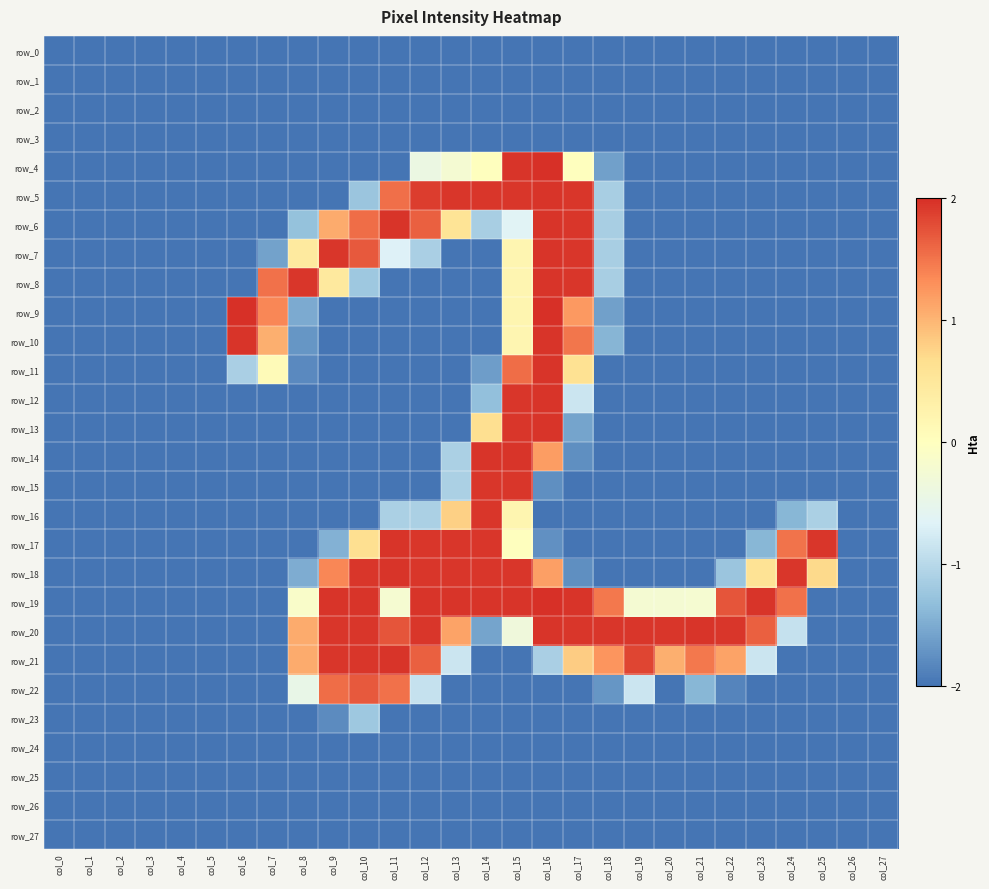

Reading left to right, what are all the values shown in this chart?

row_0: col_0=-2.0	col_1=-2.0	col_2=-2.0	col_3=-2.0	col_4=-2.0	col_5=-2.0	col_6=-2.0	col_7=-2.0	col_8=-2.0	col_9=-2.0	col_10=-2.0	col_11=-2.0	col_12=-2.0	col_13=-2.0	col_14=-2.0	col_15=-2.0	col_16=-2.0	col_17=-2.0	col_18=-2.0	col_19=-2.0	col_20=-2.0	col_21=-2.0	col_22=-2.0	col_23=-2.0	col_24=-2.0	col_25=-2.0	col_26=-2.0	col_27=-2.0
row_1: col_0=-2.0	col_1=-2.0	col_2=-2.0	col_3=-2.0	col_4=-2.0	col_5=-2.0	col_6=-2.0	col_7=-2.0	col_8=-2.0	col_9=-2.0	col_10=-2.0	col_11=-2.0	col_12=-2.0	col_13=-2.0	col_14=-2.0	col_15=-2.0	col_16=-2.0	col_17=-2.0	col_18=-2.0	col_19=-2.0	col_20=-2.0	col_21=-2.0	col_22=-2.0	col_23=-2.0	col_24=-2.0	col_25=-2.0	col_26=-2.0	col_27=-2.0
row_2: col_0=-2.0	col_1=-2.0	col_2=-2.0	col_3=-2.0	col_4=-2.0	col_5=-2.0	col_6=-2.0	col_7=-2.0	col_8=-2.0	col_9=-2.0	col_10=-2.0	col_11=-2.0	col_12=-2.0	col_13=-2.0	col_14=-2.0	col_15=-2.0	col_16=-2.0	col_17=-2.0	col_18=-2.0	col_19=-2.0	col_20=-2.0	col_21=-2.0	col_22=-2.0	col_23=-2.0	col_24=-2.0	col_25=-2.0	col_26=-2.0	col_27=-2.0
row_3: col_0=-2.0	col_1=-2.0	col_2=-2.0	col_3=-2.0	col_4=-2.0	col_5=-2.0	col_6=-2.0	col_7=-2.0	col_8=-2.0	col_9=-2.0	col_10=-2.0	col_11=-2.0	col_12=-2.0	col_13=-2.0	col_14=-2.0	col_15=-2.0	col_16=-2.0	col_17=-2.0	col_18=-2.0	col_19=-2.0	col_20=-2.0	col_21=-2.0	col_22=-2.0	col_23=-2.0	col_24=-2.0	col_25=-2.0	col_26=-2.0	col_27=-2.0
row_4: col_0=-2.0	col_1=-2.0	col_2=-2.0	col_3=-2.0	col_4=-2.0	col_5=-2.0	col_6=-2.0	col_7=-2.0	col_8=-2.0	col_9=-2.0	col_10=-2.0	col_11=-2.0	col_12=-0.4	col_13=-0.2	col_14=0.0	col_15=2.0	col_16=2.0	col_17=0.0	col_18=-1.6	col_19=-2.0	col_20=-2.0	col_21=-2.0	col_22=-2.0	col_23=-2.0	col_24=-2.0	col_25=-2.0	col_26=-2.0	col_27=-2.0
row_5: col_0=-2.0	col_1=-2.0	col_2=-2.0	col_3=-2.0	col_4=-2.0	col_5=-2.0	col_6=-2.0	col_7=-2.0	col_8=-2.0	col_9=-2.0	col_10=-1.2	col_11=1.5	col_12=1.9	col_13=2.0	col_14=2.0	col_15=2.0	col_16=2.0	col_17=2.0	col_18=-1.1	col_19=-2.0	col_20=-2.0	col_21=-2.0	col_22=-2.0	col_23=-2.0	col_24=-2.0	col_25=-2.0	col_26=-2.0	col_27=-2.0
row_6: col_0=-2.0	col_1=-2.0	col_2=-2.0	col_3=-2.0	col_4=-2.0	col_5=-2.0	col_6=-2.0	col_7=-2.0	col_8=-1.3	col_9=1.1	col_10=1.6	col_11=2.0	col_12=1.7	col_13=0.6	col_14=-1.1	col_15=-0.6	col_16=2.0	col_17=2.0	col_18=-1.1	col_19=-2.0	col_20=-2.0	col_21=-2.0	col_22=-2.0	col_23=-2.0	col_24=-2.0	col_25=-2.0	col_26=-2.0	col_27=-2.0
row_7: col_0=-2.0	col_1=-2.0	col_2=-2.0	col_3=-2.0	col_4=-2.0	col_5=-2.0	col_6=-2.0	col_7=-1.6	col_8=0.4	col_9=2.0	col_10=1.7	col_11=-0.7	col_12=-1.1	col_13=-2.0	col_14=-2.0	col_15=0.2	col_16=2.0	col_17=2.0	col_18=-1.1	col_19=-2.0	col_20=-2.0	col_21=-2.0	col_22=-2.0	col_23=-2.0	col_24=-2.0	col_25=-2.0	col_26=-2.0	col_27=-2.0
row_8: col_0=-2.0	col_1=-2.0	col_2=-2.0	col_3=-2.0	col_4=-2.0	col_5=-2.0	col_6=-2.0	col_7=1.5	col_8=2.0	col_9=0.5	col_10=-1.2	col_11=-2.0	col_12=-2.0	col_13=-2.0	col_14=-2.0	col_15=0.2	col_16=2.0	col_17=2.0	col_18=-1.1	col_19=-2.0	col_20=-2.0	col_21=-2.0	col_22=-2.0	col_23=-2.0	col_24=-2.0	col_25=-2.0	col_26=-2.0	col_27=-2.0
row_9: col_0=-2.0	col_1=-2.0	col_2=-2.0	col_3=-2.0	col_4=-2.0	col_5=-2.0	col_6=2.0	col_7=1.4	col_8=-1.5	col_9=-2.0	col_10=-2.0	col_11=-2.0	col_12=-2.0	col_13=-2.0	col_14=-2.0	col_15=0.2	col_16=2.0	col_17=1.2	col_18=-1.6	col_19=-2.0	col_20=-2.0	col_21=-2.0	col_22=-2.0	col_23=-2.0	col_24=-2.0	col_25=-2.0	col_26=-2.0	col_27=-2.0
row_10: col_0=-2.0	col_1=-2.0	col_2=-2.0	col_3=-2.0	col_4=-2.0	col_5=-2.0	col_6=2.0	col_7=1.1	col_8=-1.7	col_9=-2.0	col_10=-2.0	col_11=-2.0	col_12=-2.0	col_13=-2.0	col_14=-2.0	col_15=0.2	col_16=2.0	col_17=1.5	col_18=-1.4	col_19=-2.0	col_20=-2.0	col_21=-2.0	col_22=-2.0	col_23=-2.0	col_24=-2.0	col_25=-2.0	col_26=-2.0	col_27=-2.0
row_11: col_0=-2.0	col_1=-2.0	col_2=-2.0	col_3=-2.0	col_4=-2.0	col_5=-2.0	col_6=-1.1	col_7=0.1	col_8=-1.8	col_9=-2.0	col_10=-2.0	col_11=-2.0	col_12=-2.0	col_13=-2.0	col_14=-1.6	col_15=1.6	col_16=2.0	col_17=0.6	col_18=-2.0	col_19=-2.0	col_20=-2.0	col_21=-2.0	col_22=-2.0	col_23=-2.0	col_24=-2.0	col_25=-2.0	col_26=-2.0	col_27=-2.0
row_12: col_0=-2.0	col_1=-2.0	col_2=-2.0	col_3=-2.0	col_4=-2.0	col_5=-2.0	col_6=-2.0	col_7=-2.0	col_8=-2.0	col_9=-2.0	col_10=-2.0	col_11=-2.0	col_12=-2.0	col_13=-2.0	col_14=-1.3	col_15=2.0	col_16=2.0	col_17=-0.8	col_18=-2.0	col_19=-2.0	col_20=-2.0	col_21=-2.0	col_22=-2.0	col_23=-2.0	col_24=-2.0	col_25=-2.0	col_26=-2.0	col_27=-2.0
row_13: col_0=-2.0	col_1=-2.0	col_2=-2.0	col_3=-2.0	col_4=-2.0	col_5=-2.0	col_6=-2.0	col_7=-2.0	col_8=-2.0	col_9=-2.0	col_10=-2.0	col_11=-2.0	col_12=-2.0	col_13=-2.0	col_14=0.7	col_15=2.0	col_16=2.0	col_17=-1.6	col_18=-2.0	col_19=-2.0	col_20=-2.0	col_21=-2.0	col_22=-2.0	col_23=-2.0	col_24=-2.0	col_25=-2.0	col_26=-2.0	col_27=-2.0
row_14: col_0=-2.0	col_1=-2.0	col_2=-2.0	col_3=-2.0	col_4=-2.0	col_5=-2.0	col_6=-2.0	col_7=-2.0	col_8=-2.0	col_9=-2.0	col_10=-2.0	col_11=-2.0	col_12=-2.0	col_13=-1.1	col_14=2.0	col_15=2.0	col_16=1.2	col_17=-1.8	col_18=-2.0	col_19=-2.0	col_20=-2.0	col_21=-2.0	col_22=-2.0	col_23=-2.0	col_24=-2.0	col_25=-2.0	col_26=-2.0	col_27=-2.0
row_15: col_0=-2.0	col_1=-2.0	col_2=-2.0	col_3=-2.0	col_4=-2.0	col_5=-2.0	col_6=-2.0	col_7=-2.0	col_8=-2.0	col_9=-2.0	col_10=-2.0	col_11=-2.0	col_12=-2.0	col_13=-1.1	col_14=2.0	col_15=2.0	col_16=-1.8	col_17=-2.0	col_18=-2.0	col_19=-2.0	col_20=-2.0	col_21=-2.0	col_22=-2.0	col_23=-2.0	col_24=-2.0	col_25=-2.0	col_26=-2.0	col_27=-2.0
row_16: col_0=-2.0	col_1=-2.0	col_2=-2.0	col_3=-2.0	col_4=-2.0	col_5=-2.0	col_6=-2.0	col_7=-2.0	col_8=-2.0	col_9=-2.0	col_10=-2.0	col_11=-1.1	col_12=-1.1	col_13=0.8	col_14=2.0	col_15=0.2	col_16=-2.0	col_17=-2.0	col_18=-2.0	col_19=-2.0	col_20=-2.0	col_21=-2.0	col_22=-2.0	col_23=-2.0	col_24=-1.4	col_25=-1.1	col_26=-2.0	col_27=-2.0
row_17: col_0=-2.0	col_1=-2.0	col_2=-2.0	col_3=-2.0	col_4=-2.0	col_5=-2.0	col_6=-2.0	col_7=-2.0	col_8=-2.0	col_9=-1.5	col_10=0.7	col_11=2.0	col_12=2.0	col_13=2.0	col_14=2.0	col_15=0.0	col_16=-1.7	col_17=-2.0	col_18=-2.0	col_19=-2.0	col_20=-2.0	col_21=-2.0	col_22=-2.0	col_23=-1.4	col_24=1.5	col_25=2.0	col_26=-2.0	col_27=-2.0
row_18: col_0=-2.0	col_1=-2.0	col_2=-2.0	col_3=-2.0	col_4=-2.0	col_5=-2.0	col_6=-2.0	col_7=-2.0	col_8=-1.5	col_9=1.4	col_10=2.0	col_11=2.0	col_12=2.0	col_13=2.0	col_14=2.0	col_15=2.0	col_16=1.2	col_17=-1.8	col_18=-2.0	col_19=-2.0	col_20=-2.0	col_21=-2.0	col_22=-1.2	col_23=0.6	col_24=2.0	col_25=0.7	col_26=-2.0	col_27=-2.0
row_19: col_0=-2.0	col_1=-2.0	col_2=-2.0	col_3=-2.0	col_4=-2.0	col_5=-2.0	col_6=-2.0	col_7=-2.0	col_8=-0.1	col_9=2.0	col_10=2.0	col_11=-0.2	col_12=2.0	col_13=2.0	col_14=2.0	col_15=2.0	col_16=2.0	col_17=2.0	col_18=1.5	col_19=-0.2	col_20=-0.2	col_21=-0.2	col_22=1.7	col_23=2.0	col_24=1.5	col_25=-2.0	col_26=-2.0	col_27=-2.0
row_20: col_0=-2.0	col_1=-2.0	col_2=-2.0	col_3=-2.0	col_4=-2.0	col_5=-2.0	col_6=-2.0	col_7=-2.0	col_8=1.1	col_9=2.0	col_10=2.0	col_11=1.7	col_12=2.0	col_13=1.2	col_14=-1.6	col_15=-0.3	col_16=2.0	col_17=2.0	col_18=2.0	col_19=2.0	col_20=2.0	col_21=2.0	col_22=2.0	col_23=1.7	col_24=-0.9	col_25=-2.0	col_26=-2.0	col_27=-2.0
row_21: col_0=-2.0	col_1=-2.0	col_2=-2.0	col_3=-2.0	col_4=-2.0	col_5=-2.0	col_6=-2.0	col_7=-2.0	col_8=1.1	col_9=2.0	col_10=2.0	col_11=2.0	col_12=1.7	col_13=-0.8	col_14=-2.0	col_15=-2.0	col_16=-1.1	col_17=0.8	col_18=1.3	col_19=1.8	col_20=1.1	col_21=1.5	col_22=1.2	col_23=-0.8	col_24=-2.0	col_25=-2.0	col_26=-2.0	col_27=-2.0
row_22: col_0=-2.0	col_1=-2.0	col_2=-2.0	col_3=-2.0	col_4=-2.0	col_5=-2.0	col_6=-2.0	col_7=-2.0	col_8=-0.5	col_9=1.6	col_10=1.7	col_11=1.5	col_12=-0.9	col_13=-2.0	col_14=-2.0	col_15=-2.0	col_16=-2.0	col_17=-2.0	col_18=-1.7	col_19=-0.8	col_20=-2.0	col_21=-1.4	col_22=-1.9	col_23=-2.0	col_24=-2.0	col_25=-2.0	col_26=-2.0	col_27=-2.0
row_23: col_0=-2.0	col_1=-2.0	col_2=-2.0	col_3=-2.0	col_4=-2.0	col_5=-2.0	col_6=-2.0	col_7=-2.0	col_8=-2.0	col_9=-1.8	col_10=-1.2	col_11=-2.0	col_12=-2.0	col_13=-2.0	col_14=-2.0	col_15=-2.0	col_16=-2.0	col_17=-2.0	col_18=-2.0	col_19=-2.0	col_20=-2.0	col_21=-2.0	col_22=-2.0	col_23=-2.0	col_24=-2.0	col_25=-2.0	col_26=-2.0	col_27=-2.0
row_24: col_0=-2.0	col_1=-2.0	col_2=-2.0	col_3=-2.0	col_4=-2.0	col_5=-2.0	col_6=-2.0	col_7=-2.0	col_8=-2.0	col_9=-2.0	col_10=-2.0	col_11=-2.0	col_12=-2.0	col_13=-2.0	col_14=-2.0	col_15=-2.0	col_16=-2.0	col_17=-2.0	col_18=-2.0	col_19=-2.0	col_20=-2.0	col_21=-2.0	col_22=-2.0	col_23=-2.0	col_24=-2.0	col_25=-2.0	col_26=-2.0	col_27=-2.0
row_25: col_0=-2.0	col_1=-2.0	col_2=-2.0	col_3=-2.0	col_4=-2.0	col_5=-2.0	col_6=-2.0	col_7=-2.0	col_8=-2.0	col_9=-2.0	col_10=-2.0	col_11=-2.0	col_12=-2.0	col_13=-2.0	col_14=-2.0	col_15=-2.0	col_16=-2.0	col_17=-2.0	col_18=-2.0	col_19=-2.0	col_20=-2.0	col_21=-2.0	col_22=-2.0	col_23=-2.0	col_24=-2.0	col_25=-2.0	col_26=-2.0	col_27=-2.0
row_26: col_0=-2.0	col_1=-2.0	col_2=-2.0	col_3=-2.0	col_4=-2.0	col_5=-2.0	col_6=-2.0	col_7=-2.0	col_8=-2.0	col_9=-2.0	col_10=-2.0	col_11=-2.0	col_12=-2.0	col_13=-2.0	col_14=-2.0	col_15=-2.0	col_16=-2.0	col_17=-2.0	col_18=-2.0	col_19=-2.0	col_20=-2.0	col_21=-2.0	col_22=-2.0	col_23=-2.0	col_24=-2.0	col_25=-2.0	col_26=-2.0	col_27=-2.0
row_27: col_0=-2.0	col_1=-2.0	col_2=-2.0	col_3=-2.0	col_4=-2.0	col_5=-2.0	col_6=-2.0	col_7=-2.0	col_8=-2.0	col_9=-2.0	col_10=-2.0	col_11=-2.0	col_12=-2.0	col_13=-2.0	col_14=-2.0	col_15=-2.0	col_16=-2.0	col_17=-2.0	col_18=-2.0	col_19=-2.0	col_20=-2.0	col_21=-2.0	col_22=-2.0	col_23=-2.0	col_24=-2.0	col_25=-2.0	col_26=-2.0	col_27=-2.0